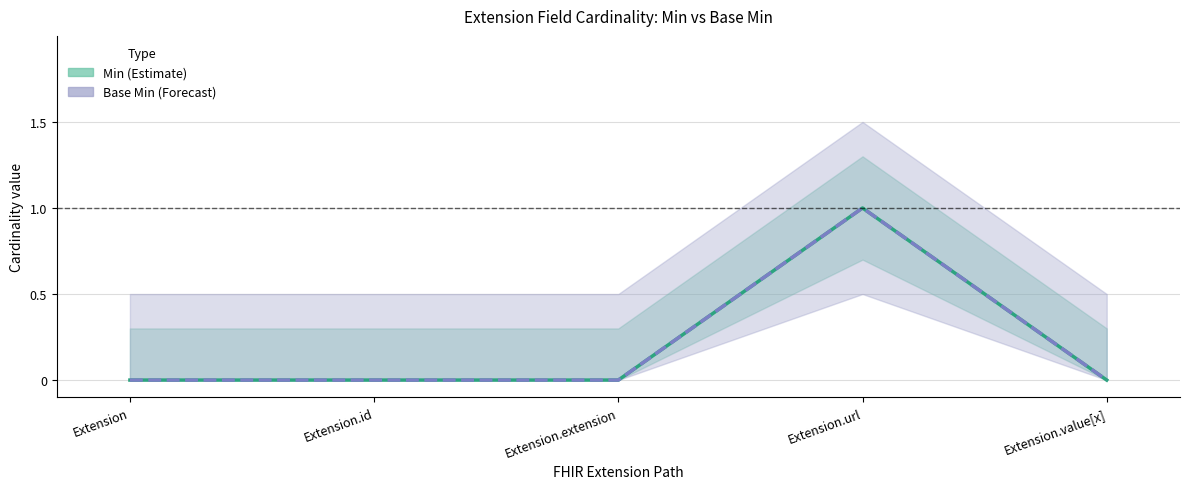

True or false: Min and Base Min intersect in this chart.

False